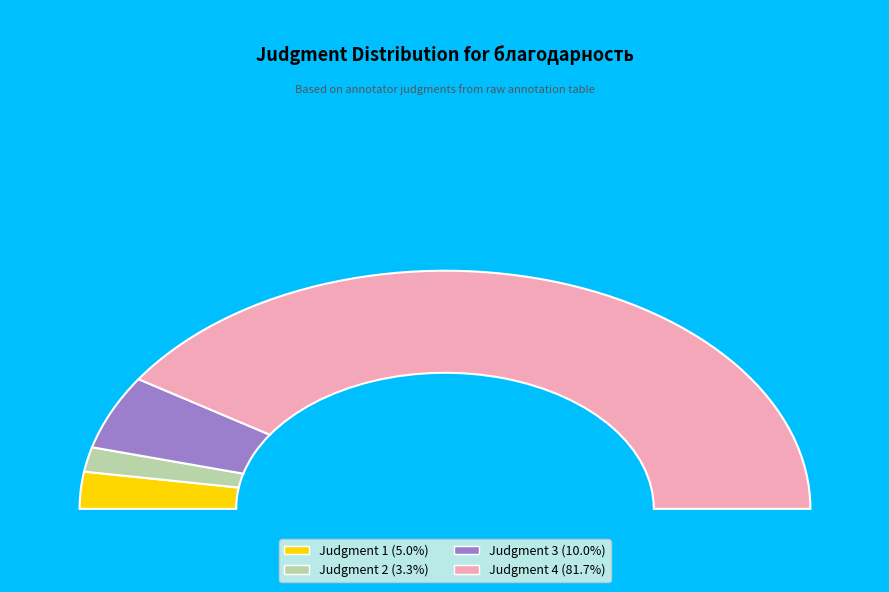

To the nearest percent, what is the average slice percentage?

25%